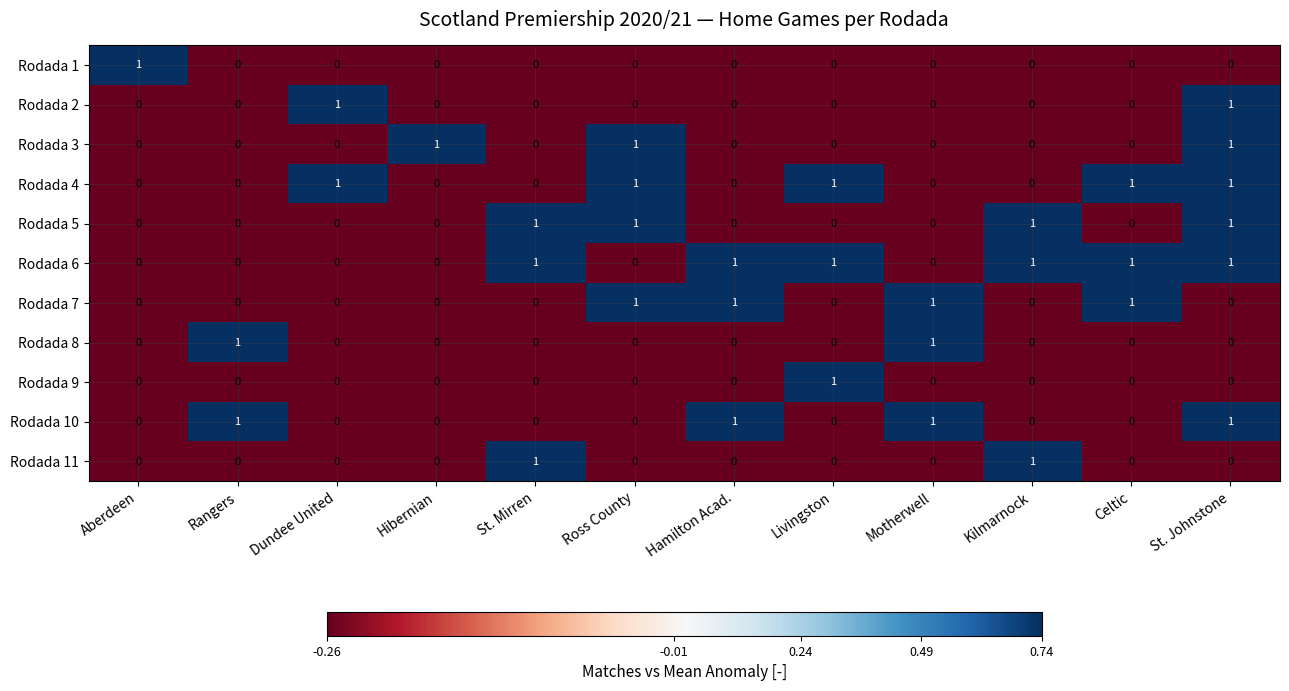

Count the Rodada 3 values in the range 0 to 1.

12